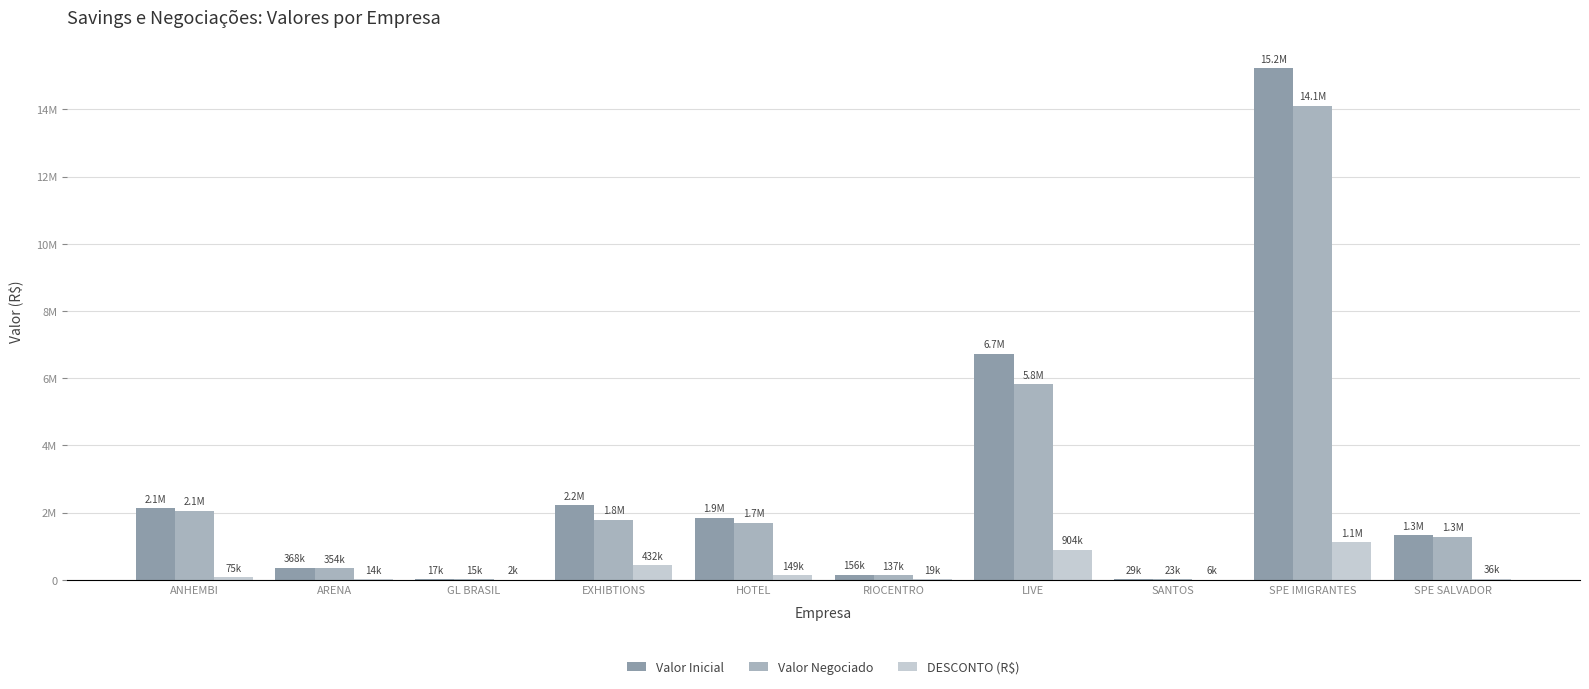

What are all the series names shown in the legend?

Valor Inicial, Valor Negociado, DESCONTO (R$)